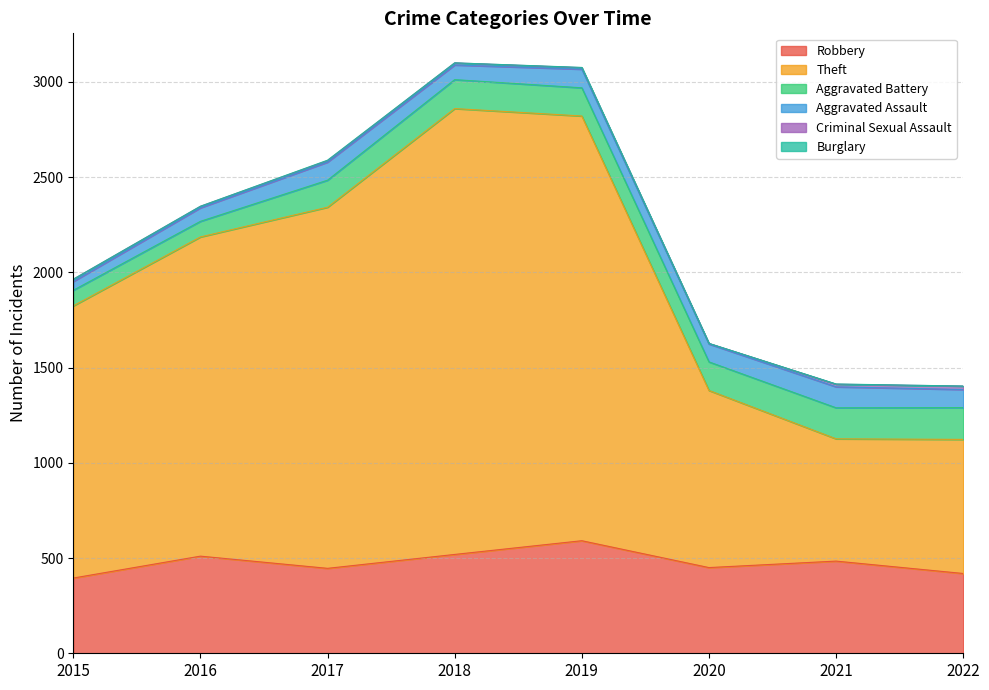

True or false: Theft and Aggravated Assault intersect in this chart.

False